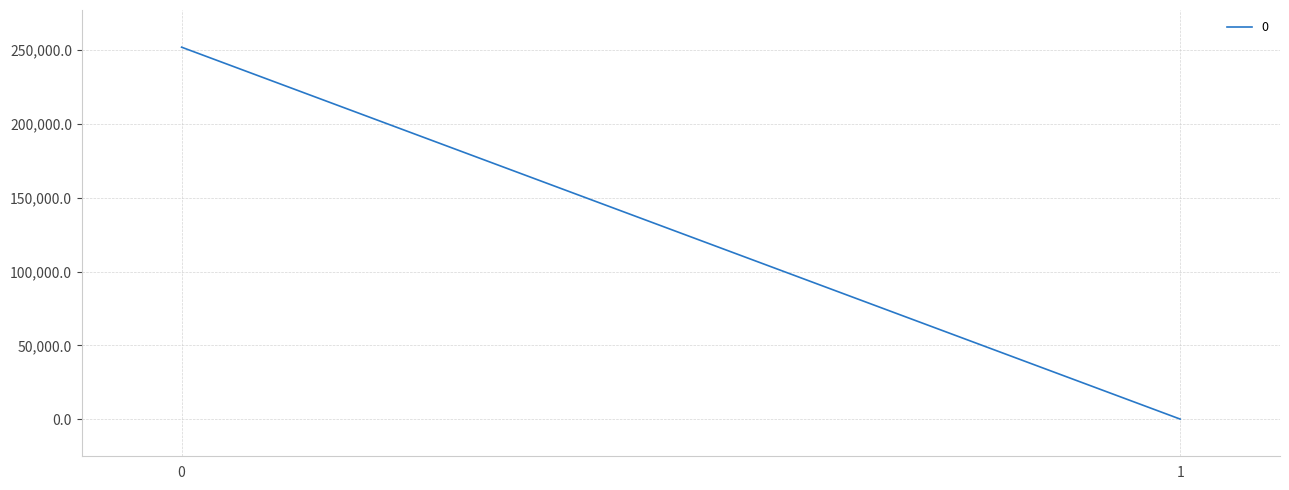

What is the difference between the maximum and minimum values?

252037.0